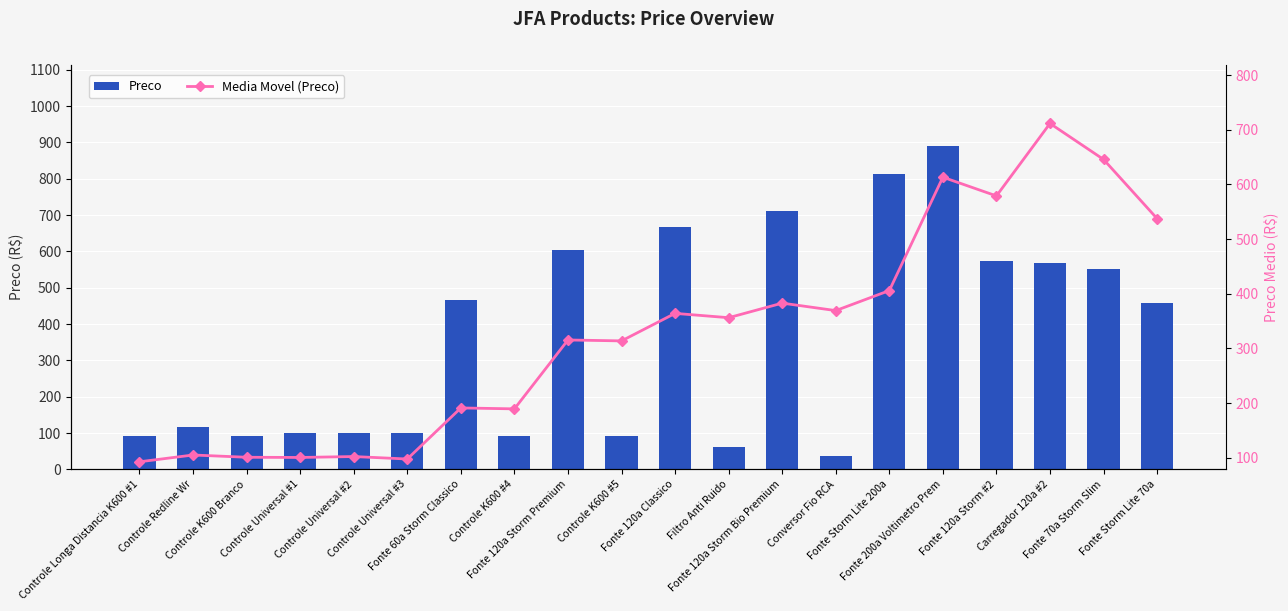

At which label does Media Movel (Preco) first exceed 356?

Fonte 120a Classico